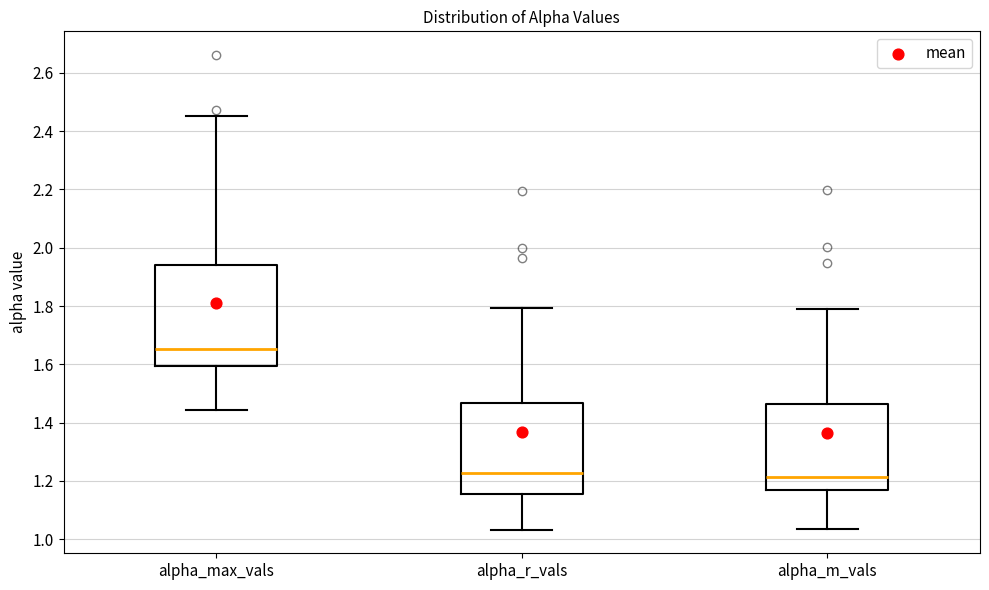

Reading left to right, read every box against the y-axis: the position of its median line, the range the box covers, and the ends of its whiskers. The values are not printed on the chart, so give them approximately, as read against the axis.

alpha_max_vals: median 1.66, box 1.60 to 1.94, whiskers 1.44 to 2.46
alpha_r_vals: median 1.22, box 1.16 to 1.46, whiskers 1.04 to 1.80
alpha_m_vals: median 1.22, box 1.16 to 1.46, whiskers 1.04 to 1.78